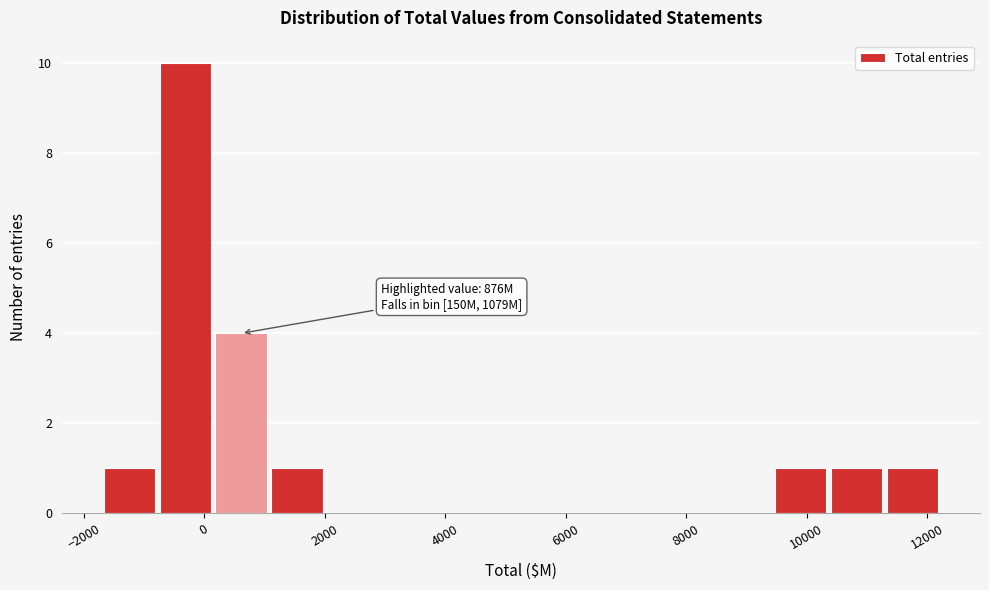

Over which range of the x-axis is the bar tallest?

-800 to 200